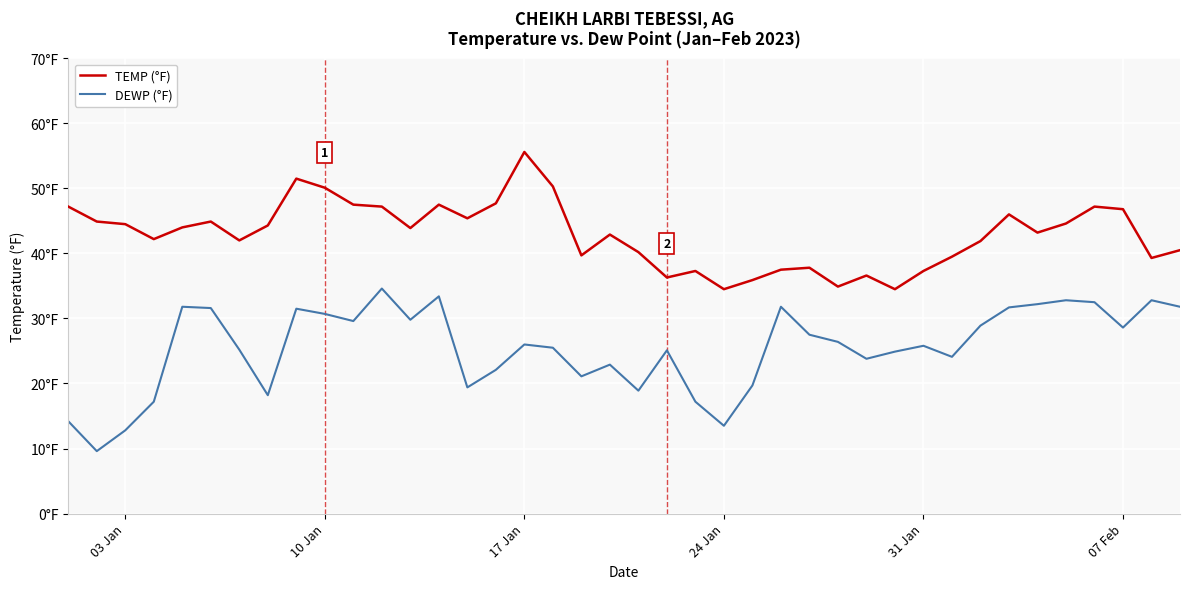

True or false: DEWP (°F) and TEMP (°F) intersect in this chart.

False